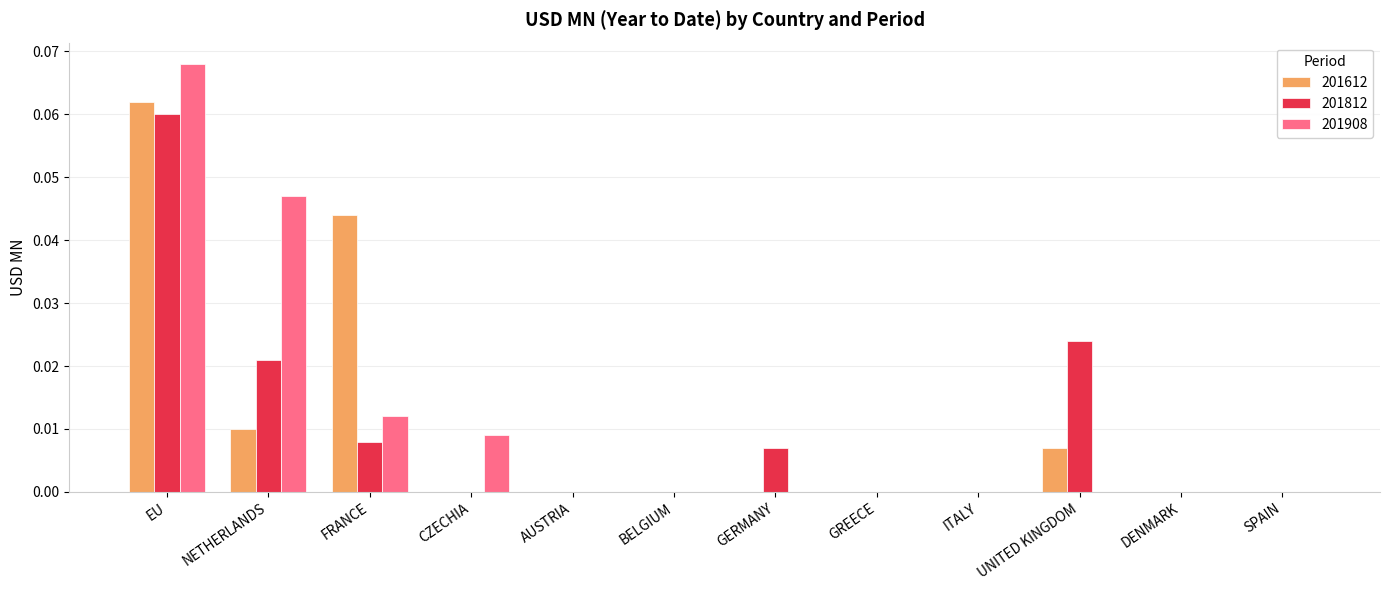

Is the value of 201908 at NETHERLANDS greater than the value of 201612 at CZECHIA?

Yes